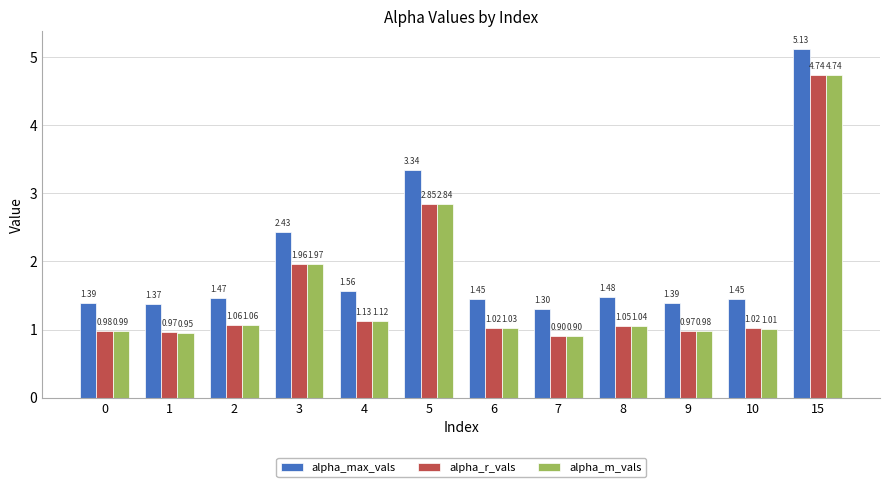

What is the minimum value for alpha_m_vals?

0.9